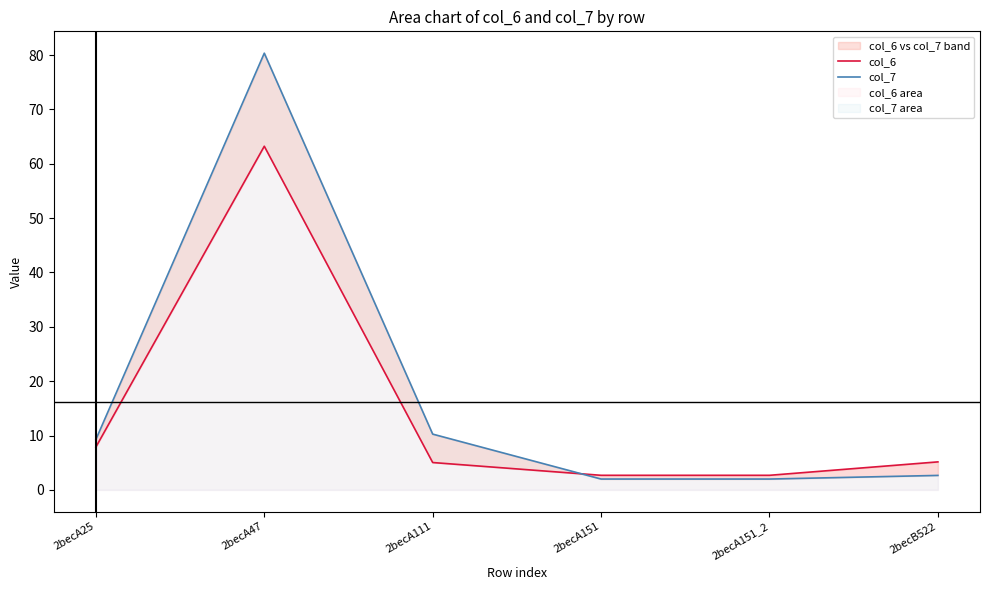

What is the minimum value shown in the chart?

2.0